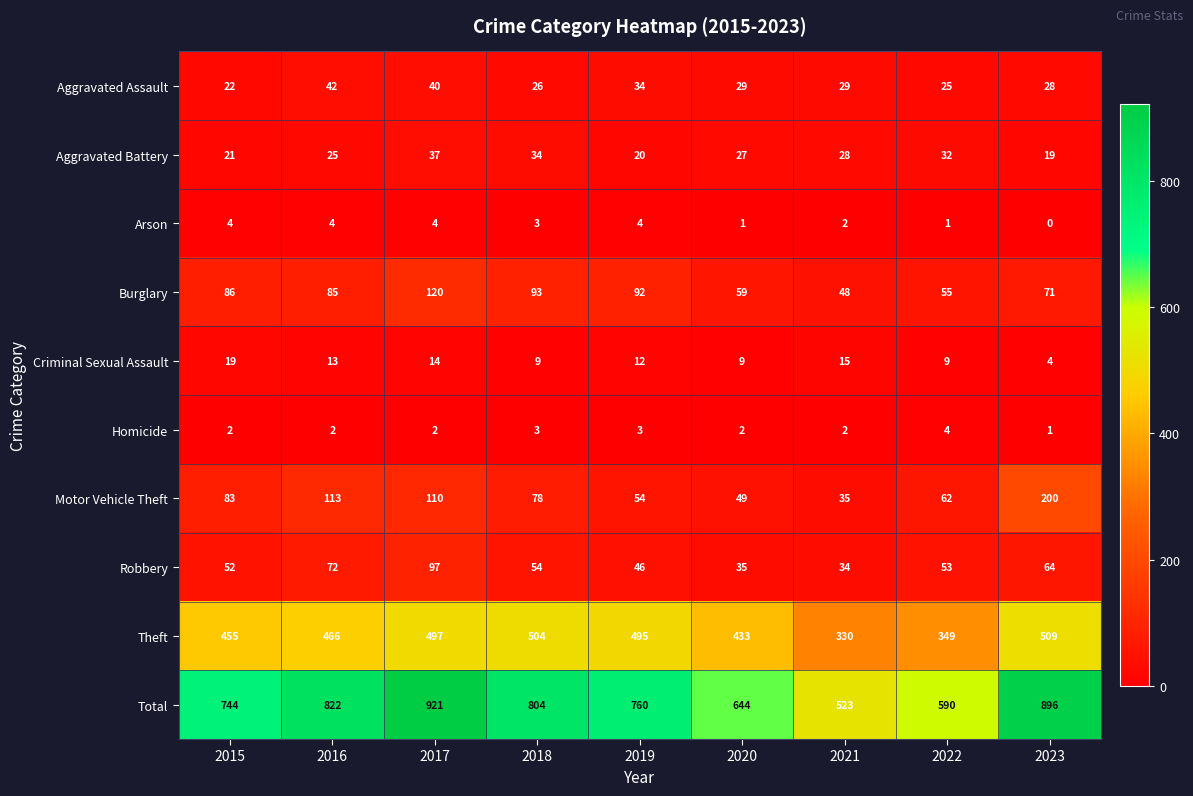

What is the greatest value displayed?

921